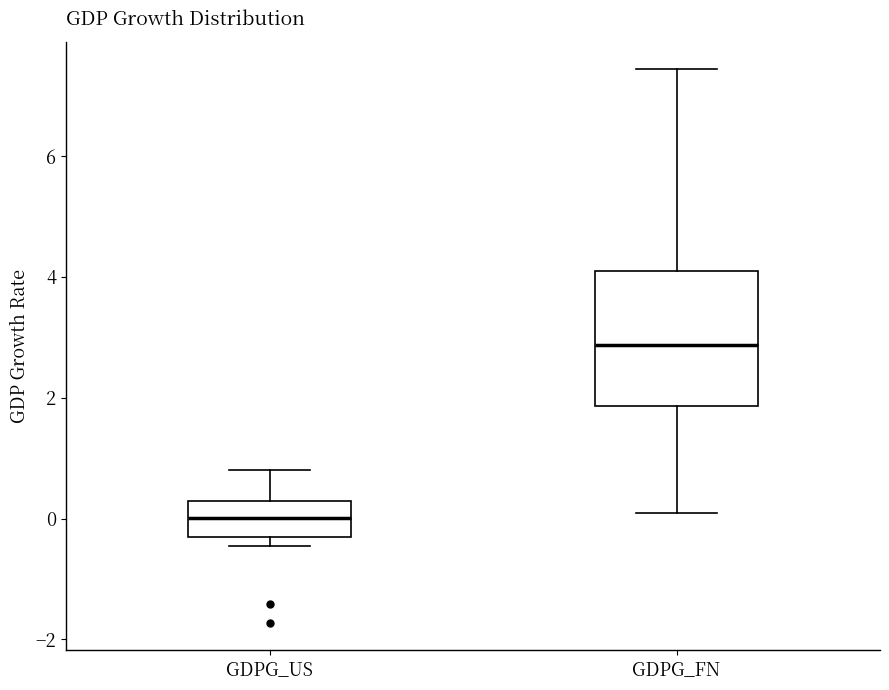

Where does the median line of the box for GDPG_US sit on the y-axis? The values are not printed on the chart, so give them approximately, as read against the axis.

0.0